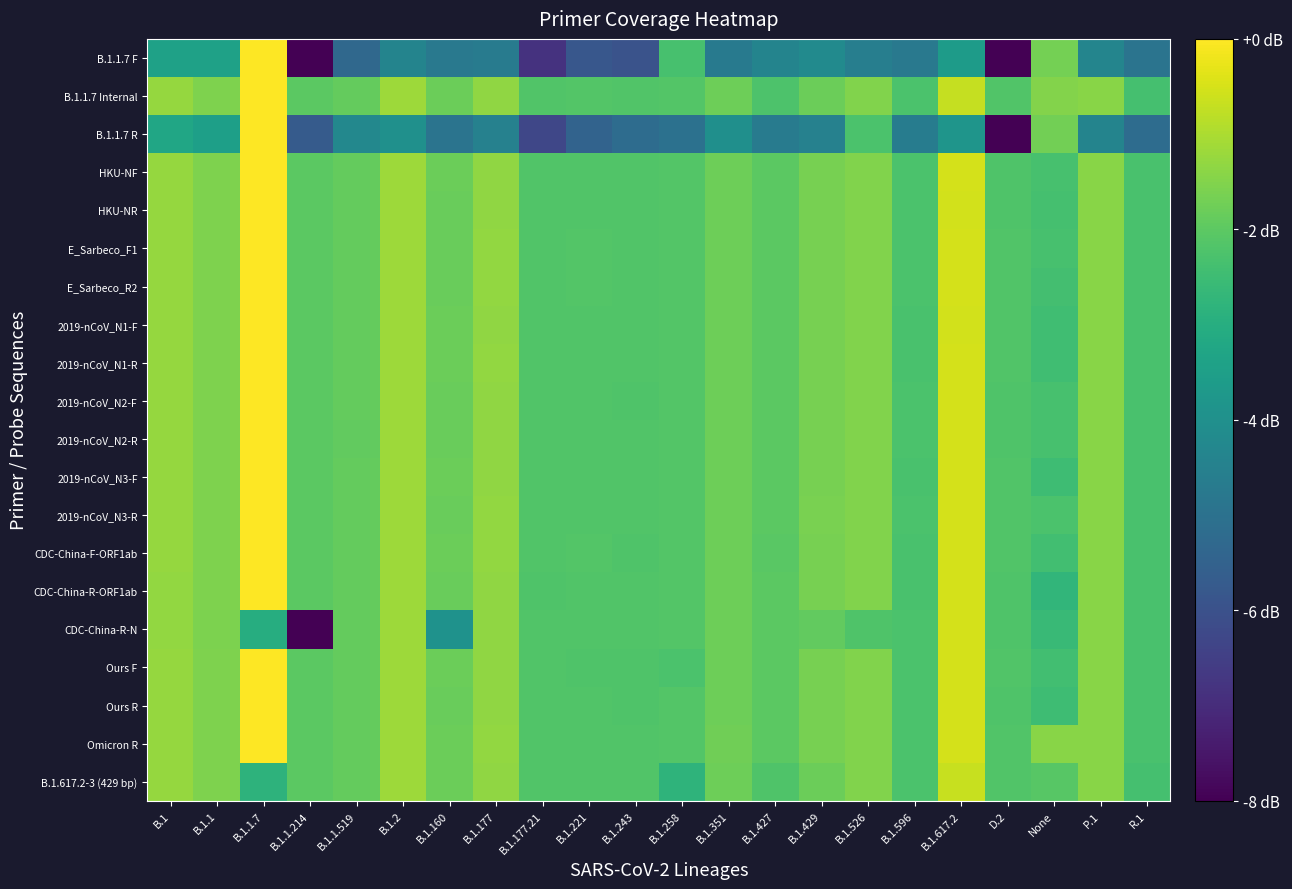

What is the total value across all series at B.1.526?

89.9